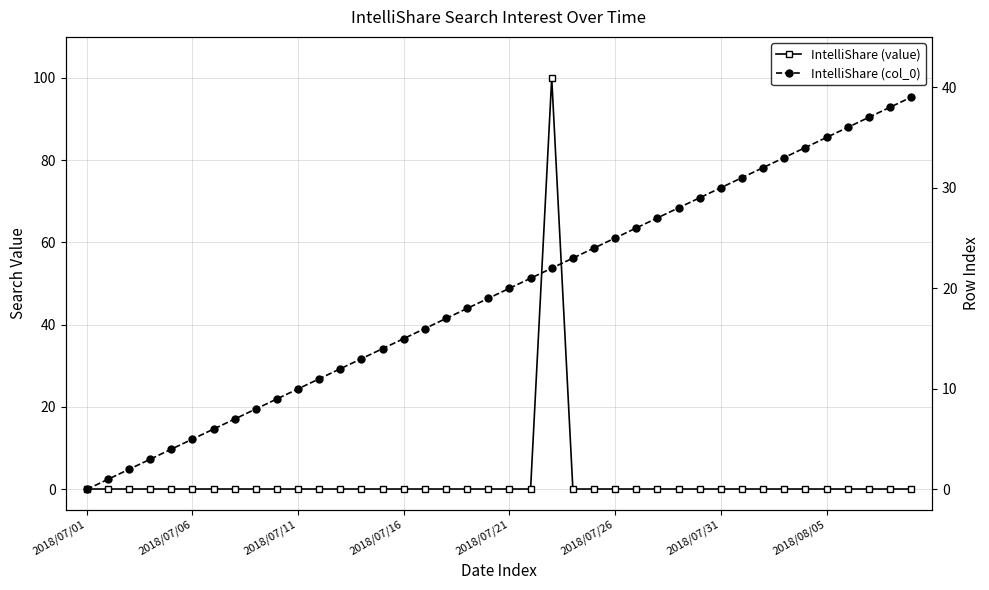

Rank the series at 2018/07/21 from highest to lowest value.

IntelliShare (col_0), IntelliShare (value)